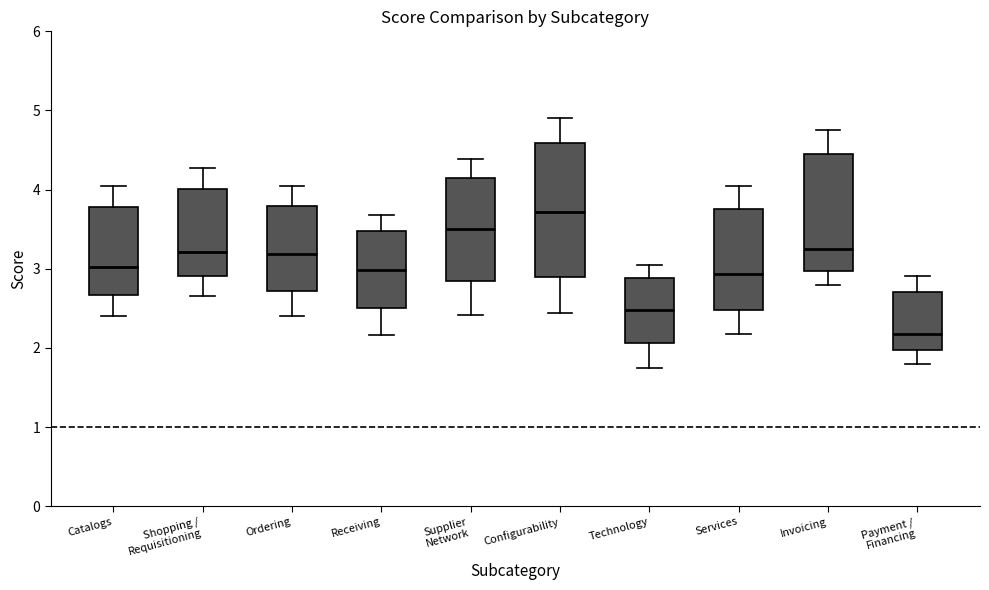

Where is the lower edge of the box for Shopping / Requisitioning on the y-axis? The values are not printed on the chart, so give them approximately, as read against the axis.

2.9